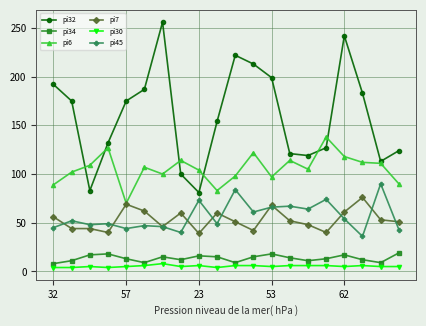

True or false: pi7 has more than 2 interior local peaks.

True